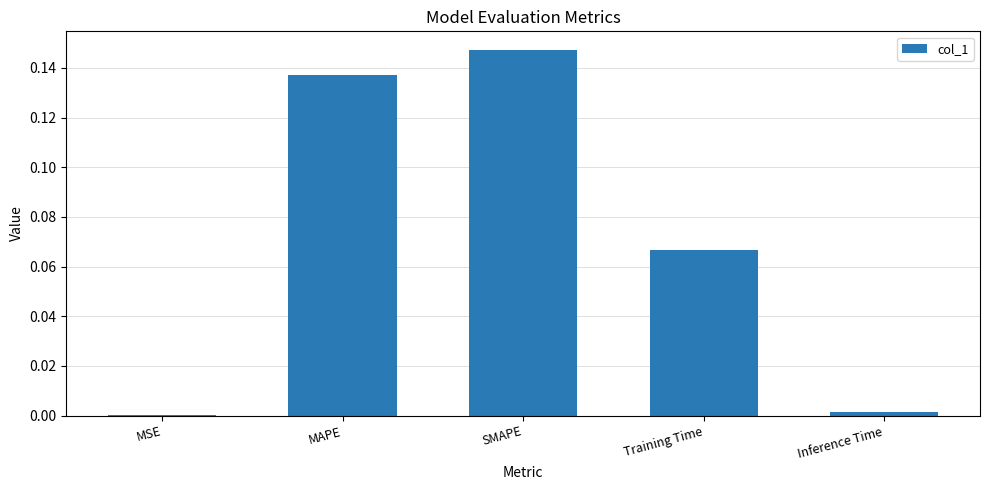

Between MSE and SMAPE, which is larger?

SMAPE